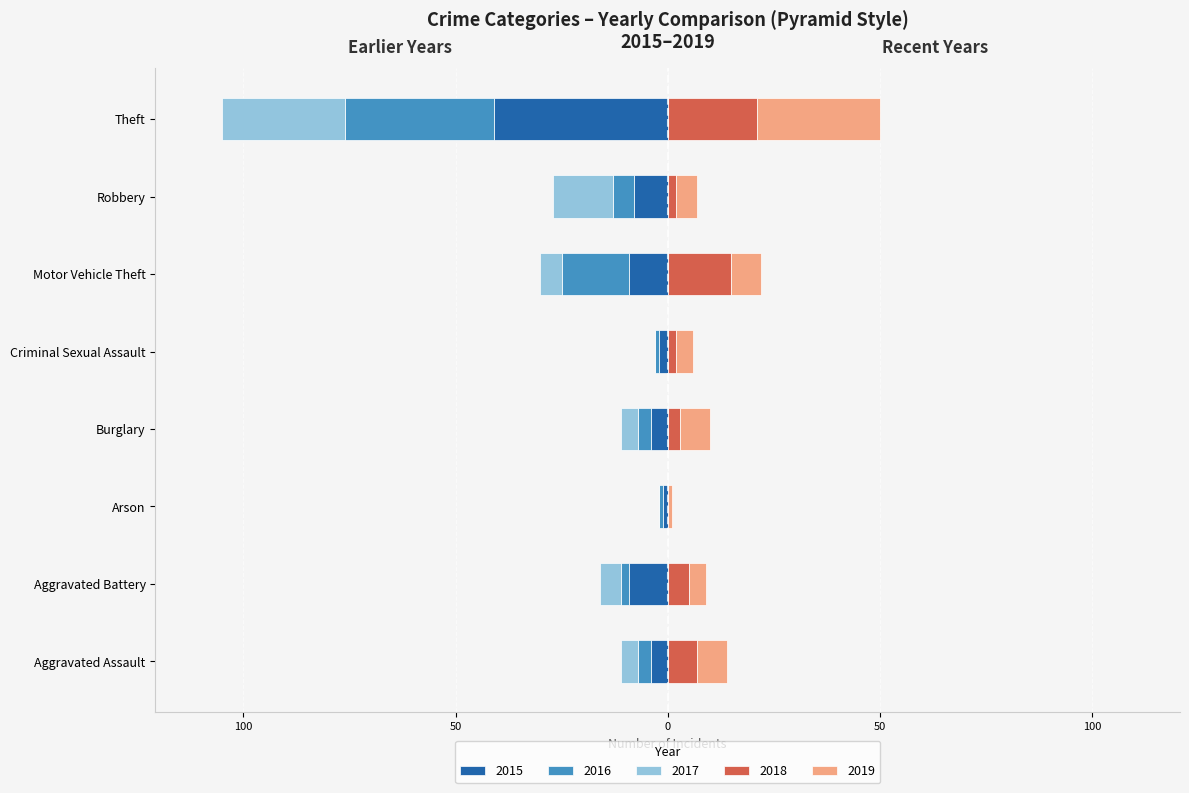

At Arson, list the series in order from smallest to largest.

2015, 2016, 2017, 2018, 2019